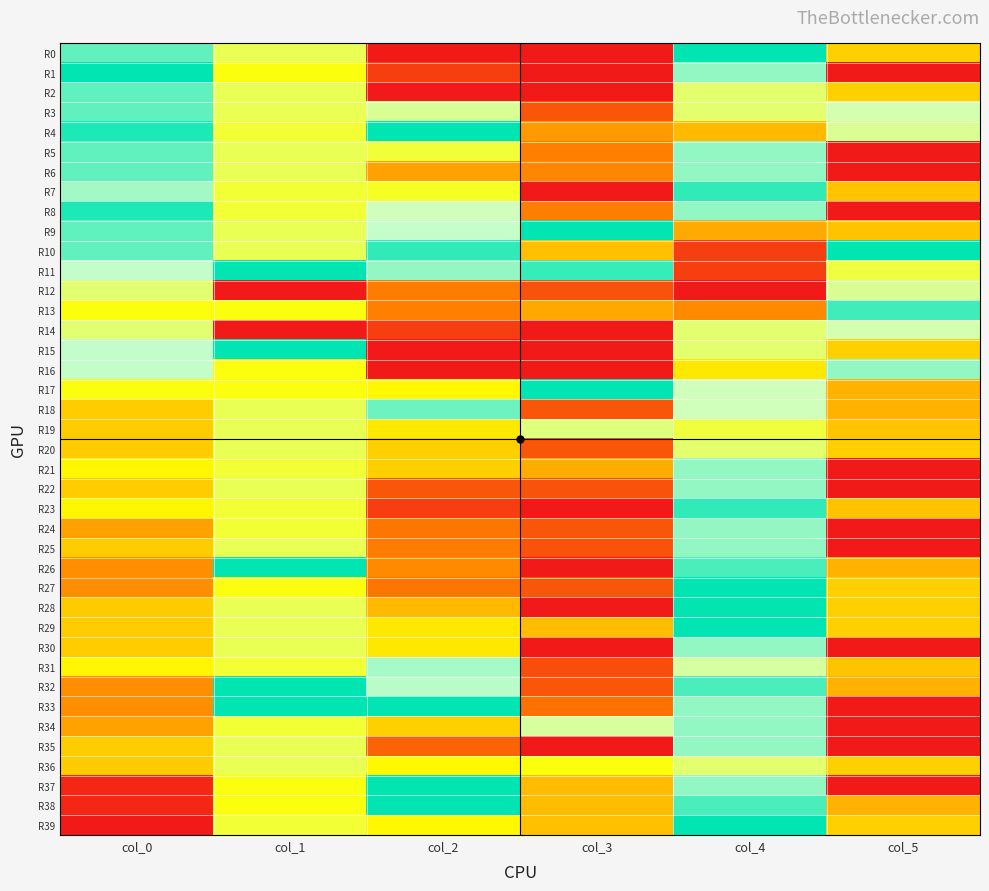

At how many categories does at least one series exceed 0?

6